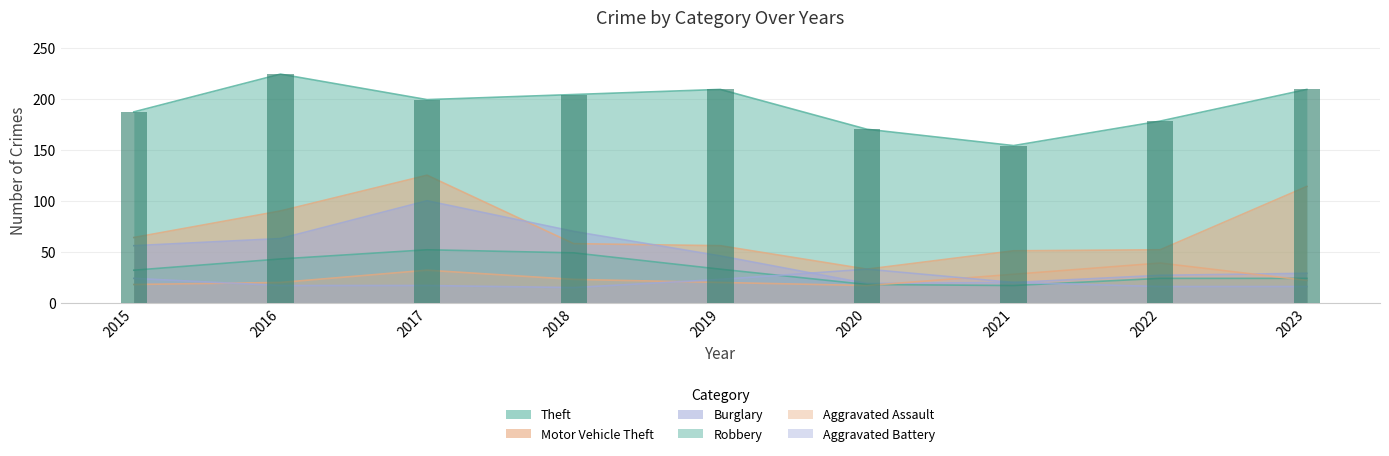

True or false: Burglary has a value of 19 at 2020.

True